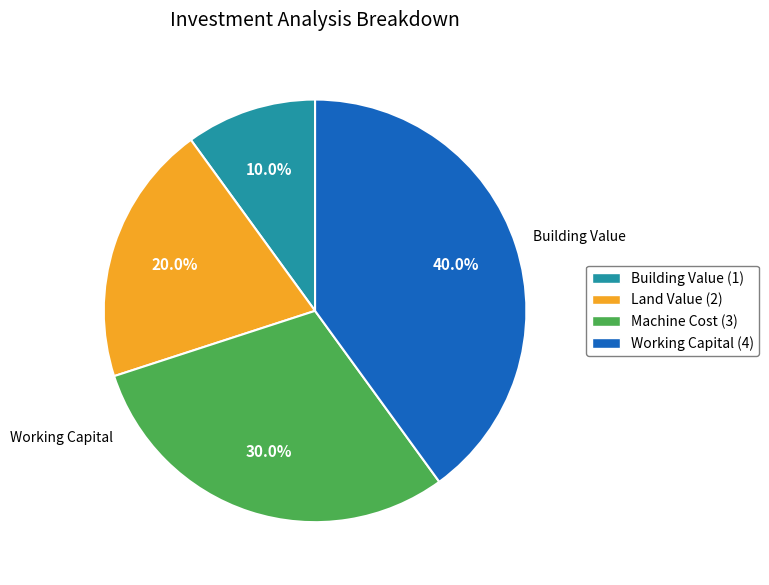

Approximately how many times larger is the value at Working Capital compared to Building Value?

4.0